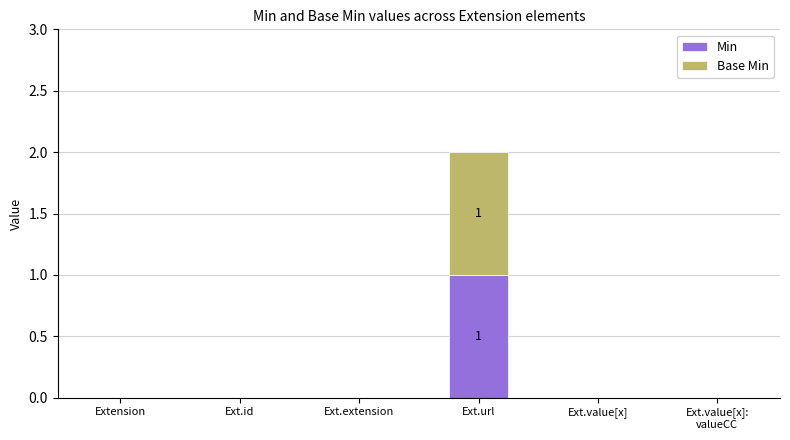

At which category is the sum across all series the highest?

Ext.url